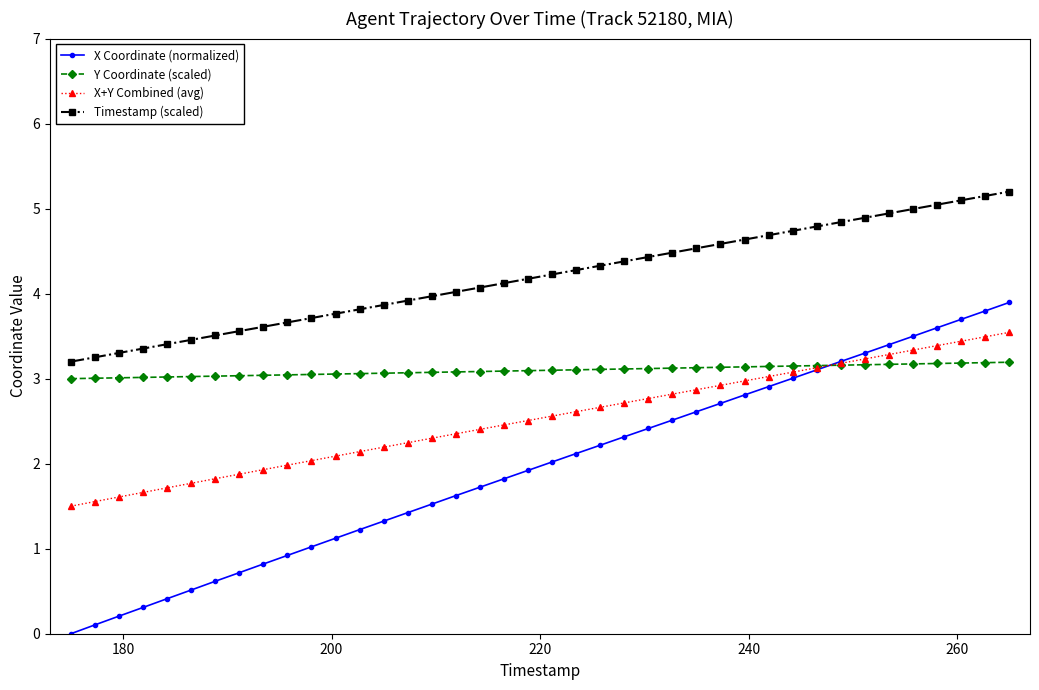

How many lines are shown in the chart?

4